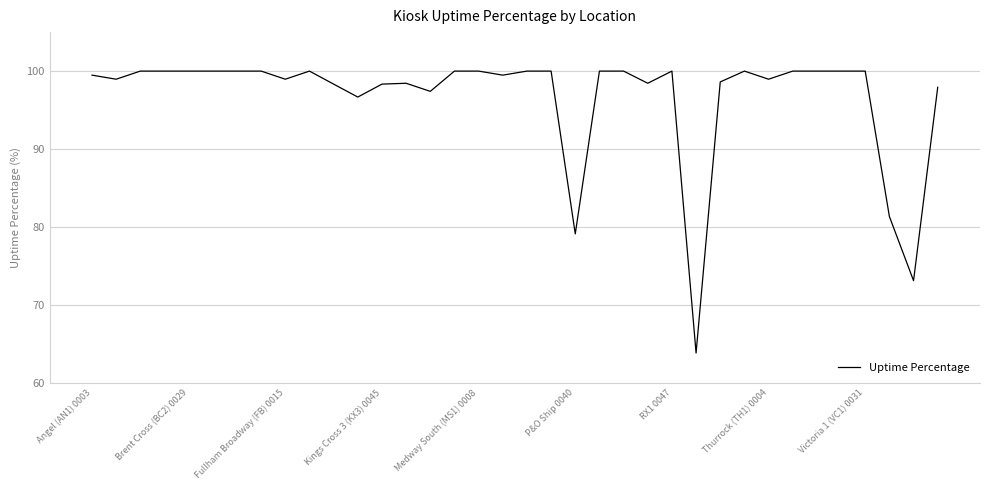

What is the difference between the maximum and minimum values?

36.2